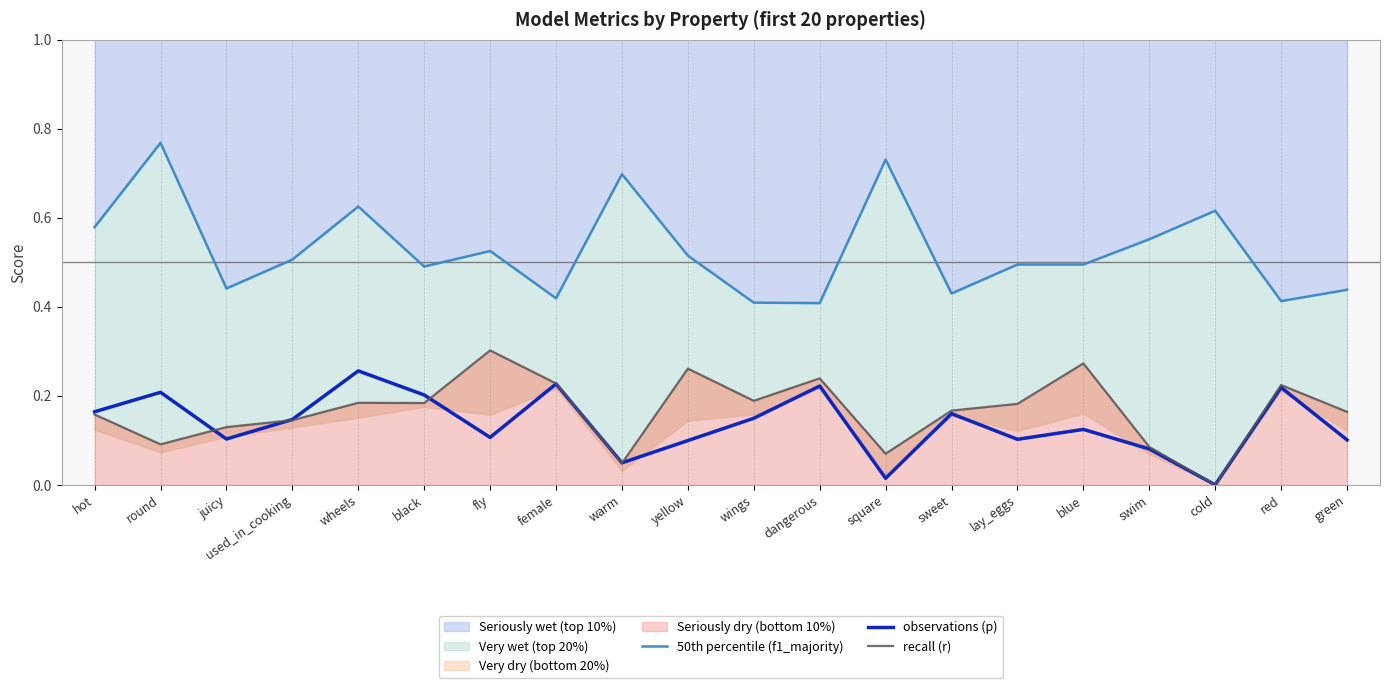

Read the recall (r) value at hot.

0.2